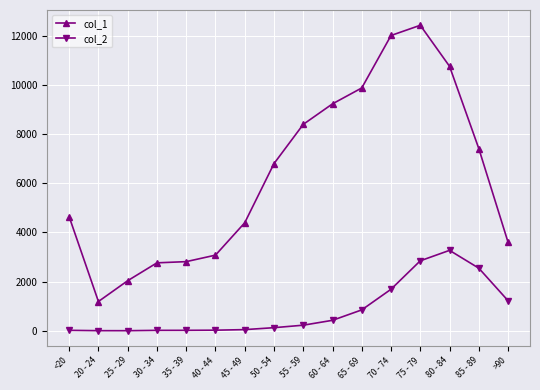

List the series in order of their peak value, lowest first.

col_2, col_1